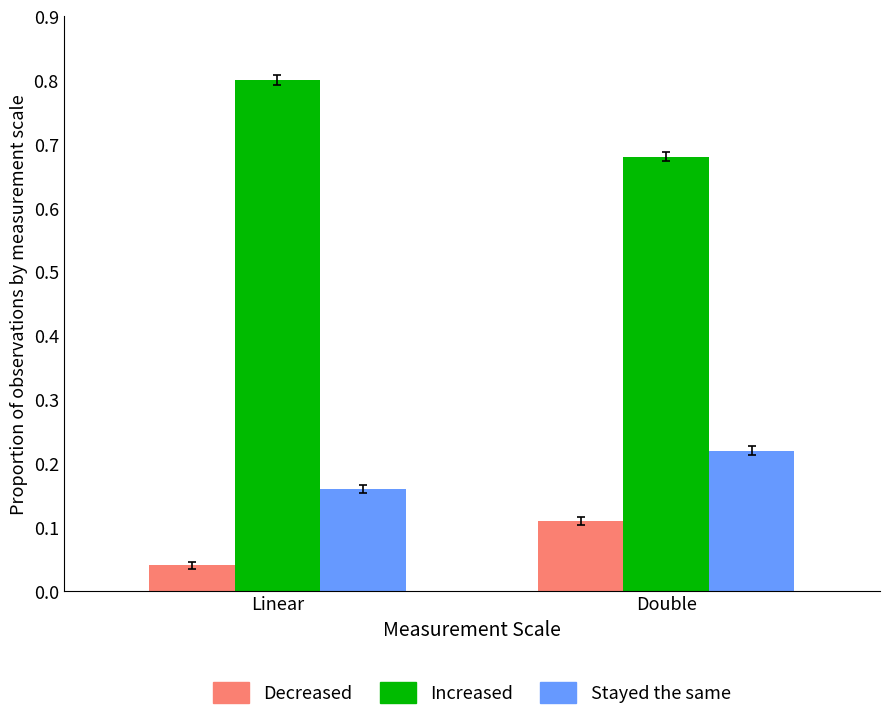

Is the value of Increased at Linear greater than the value of Decreased at Double?

Yes